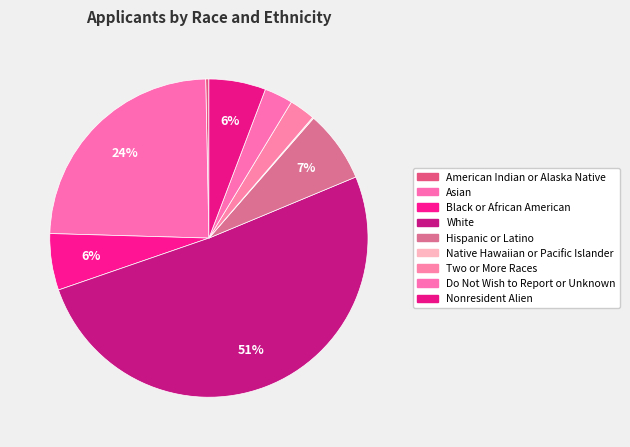

How many segments does this pie chart have?

9